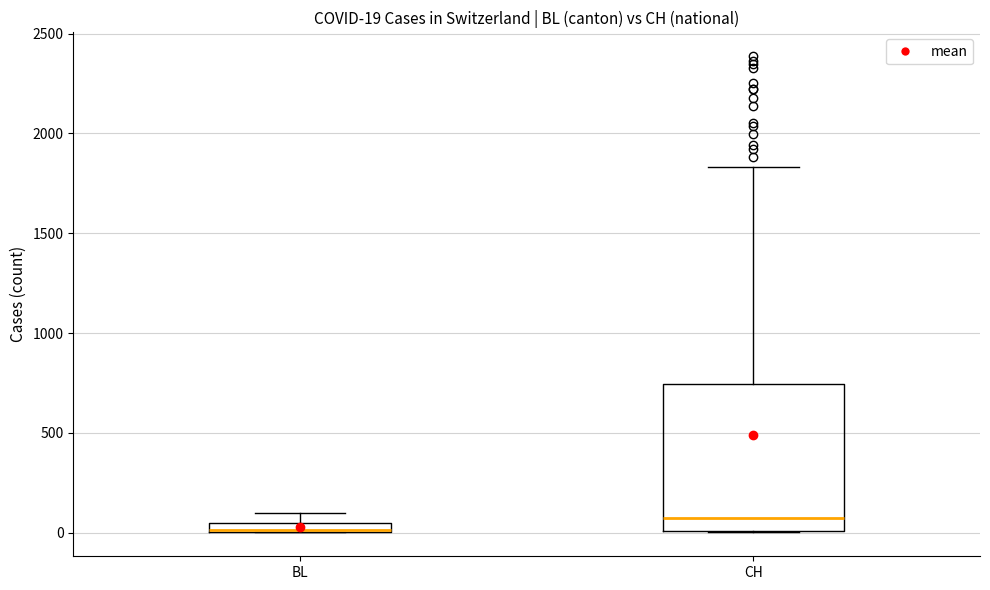

Comparing the boxes themselves (not the whiskers), which one is the tallest?

CH